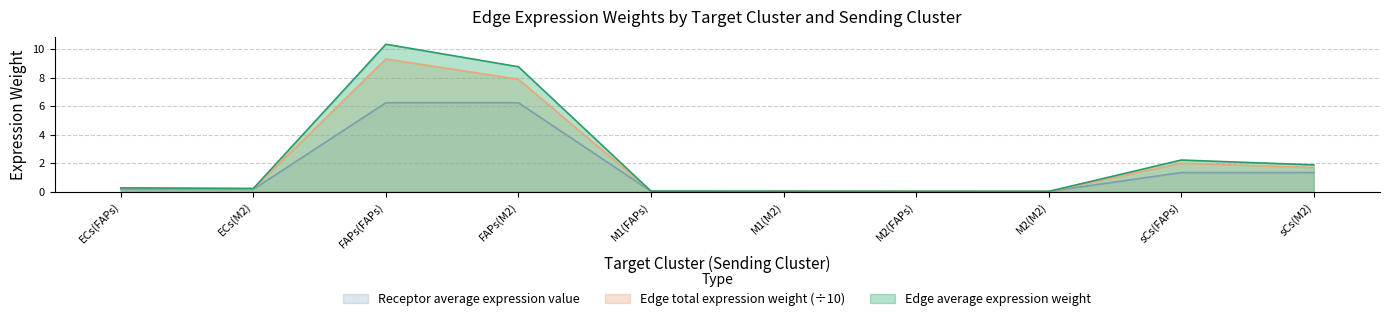

True or false: Edge average expression weight and Edge total expression weight cross at least once.

False